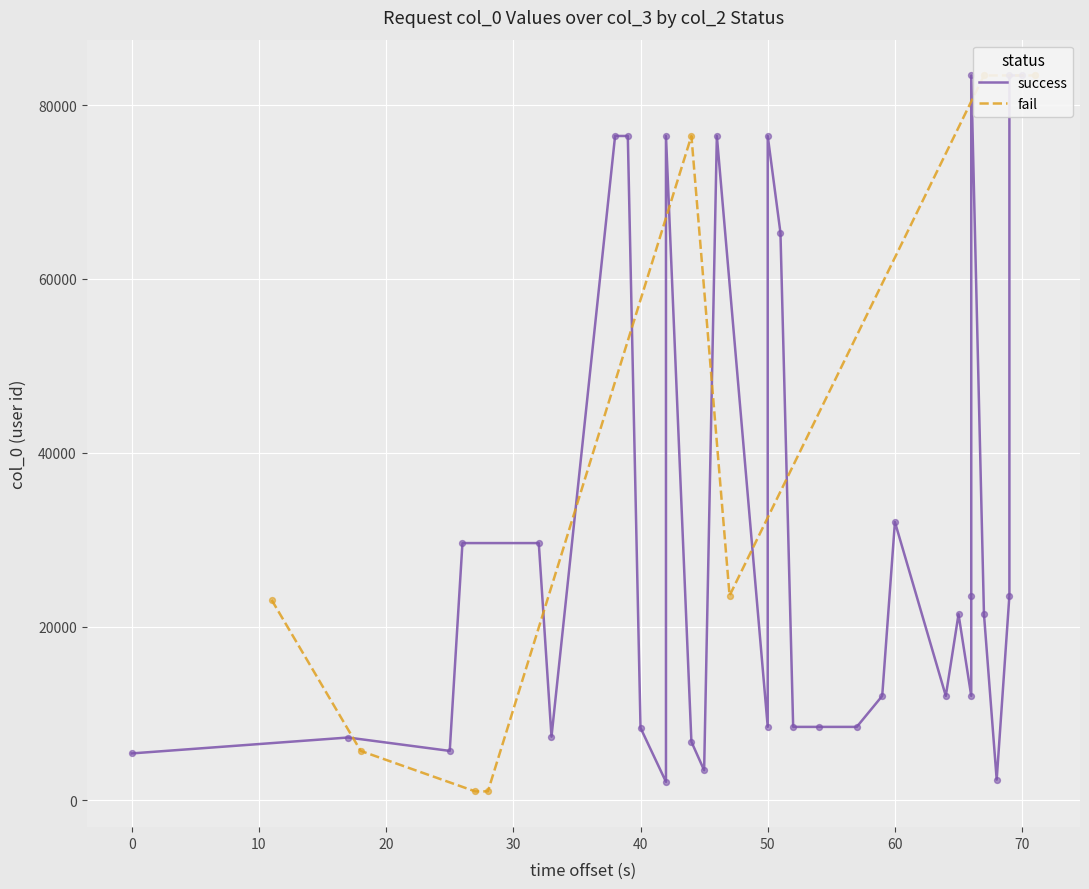

What is the ratio of the value at 50 to the value at 70?

1.0